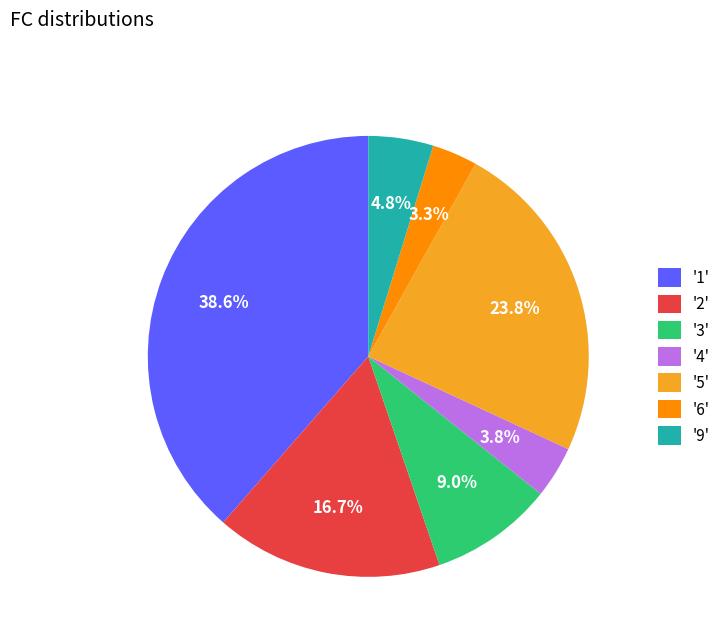

Which category has the biggest portion of the pie?

'1'